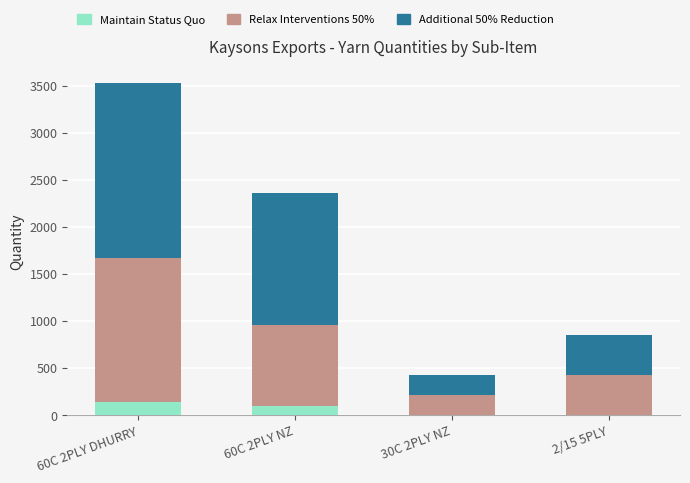

What is the highest value of the Maintain Status Quo series?

136